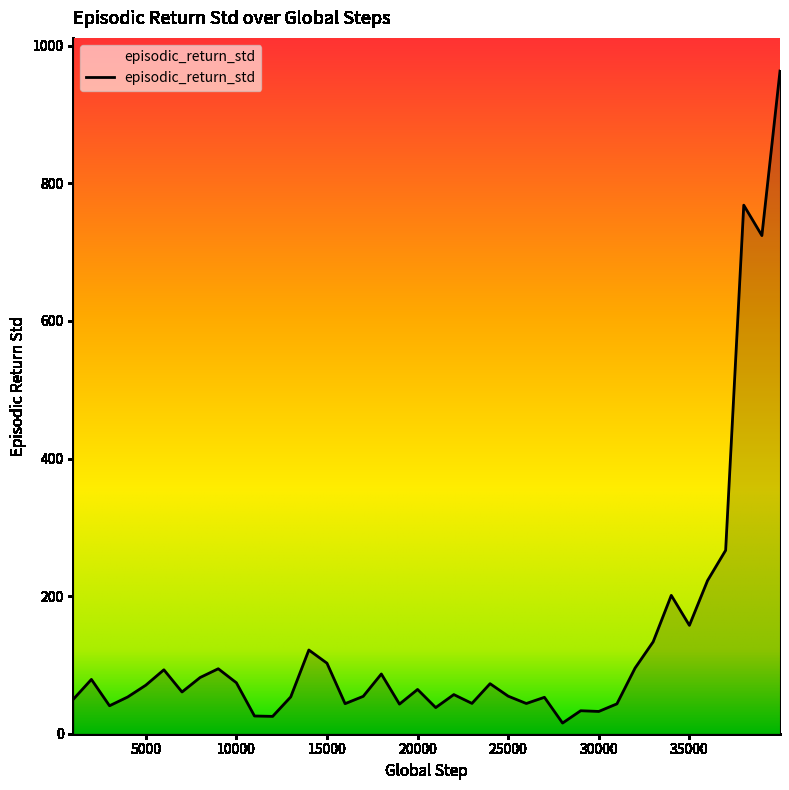

What is the greatest value displayed?

963.3